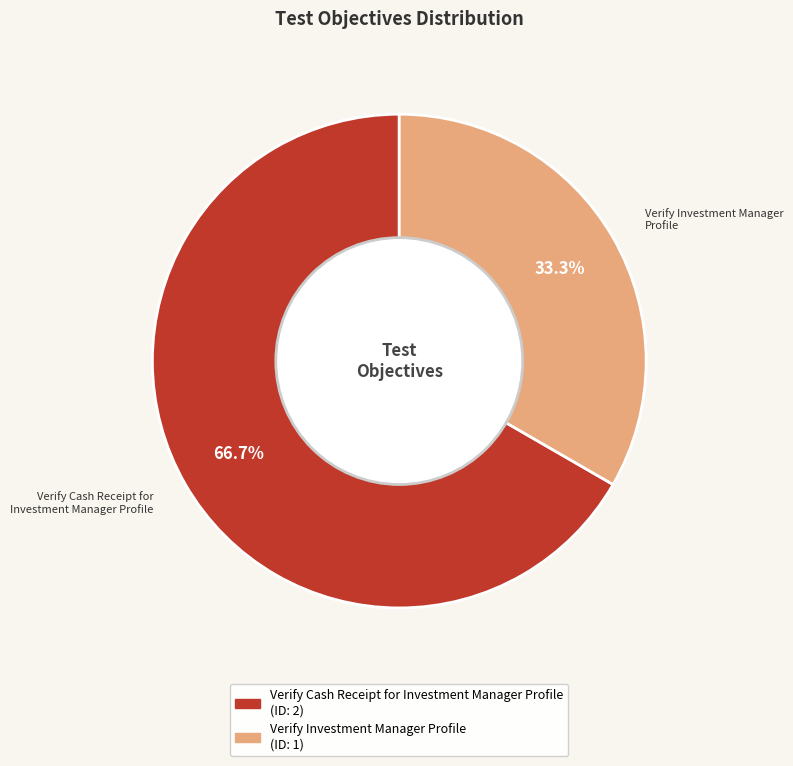

What percentage do Verify Investment Manager Profile and Verify Cash Receipt for Investment Manager Profile together represent?

100.0%